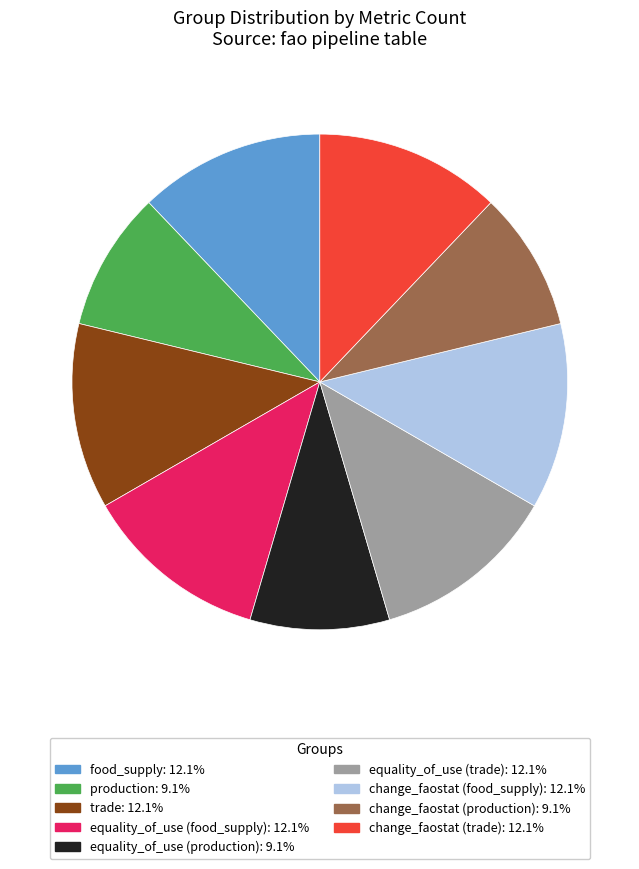

Is the sum of equality_of_use (production) and equality_of_use (trade) greater than half?

No